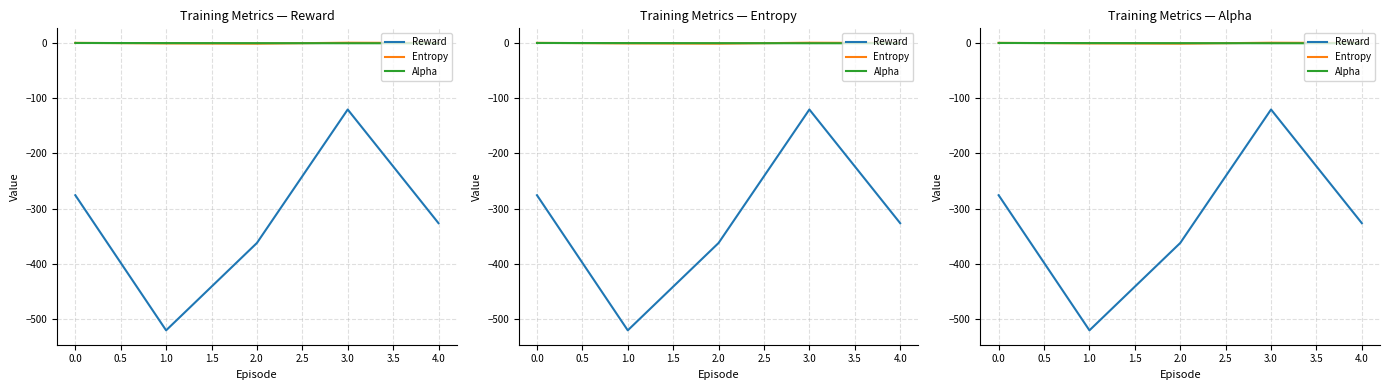

Does the chart display data point markers on the line(s)?

No